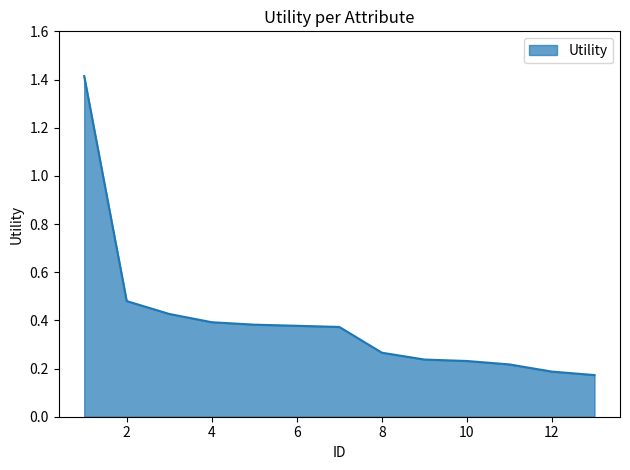

What is the greatest value displayed?

1.4